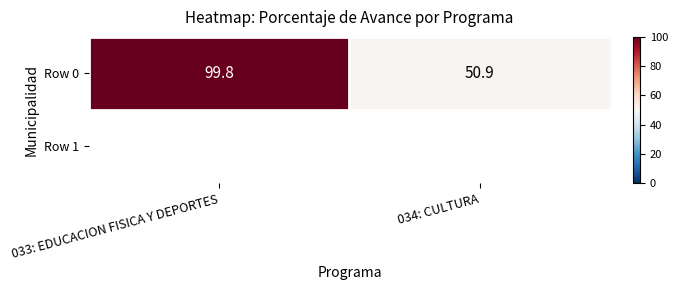

Read the value at 033: EDUCACION FISICA Y DEPORTES.

99.8